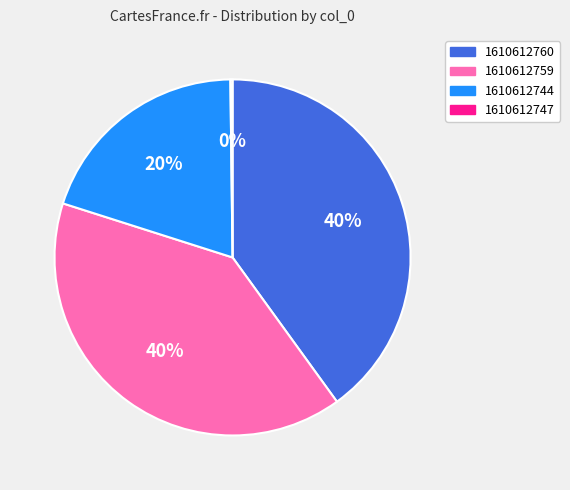

To the nearest percent, what is the average slice percentage?

25%